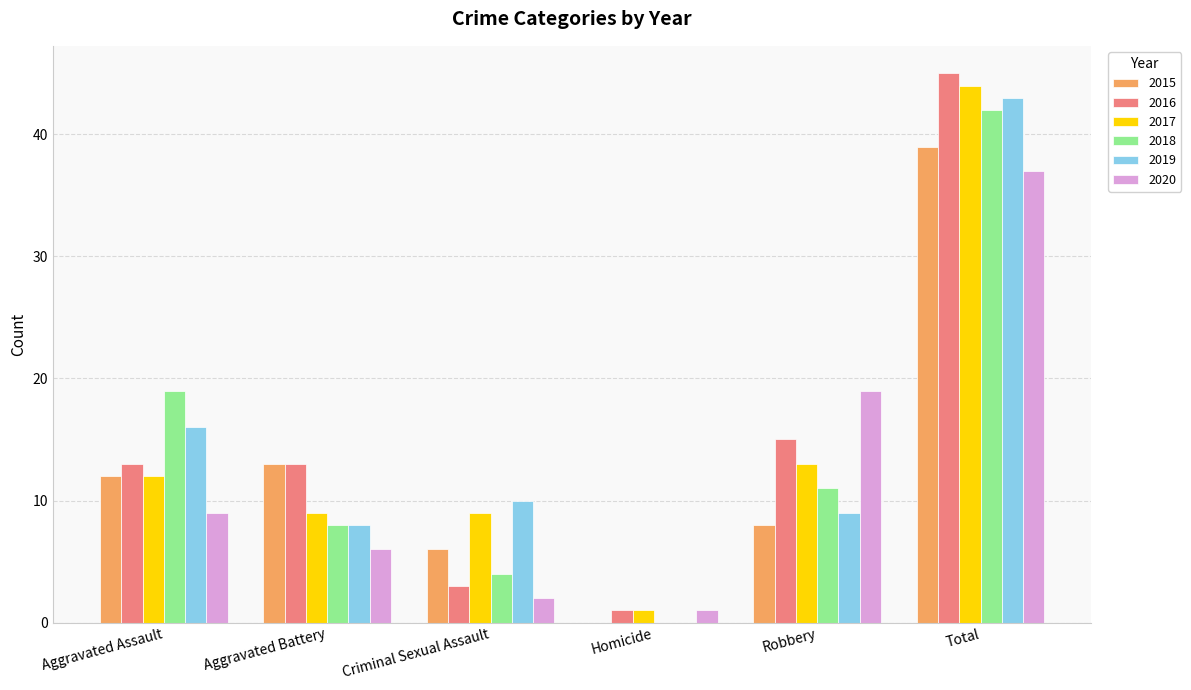

Between Aggravated Battery and Robbery, which series saw the biggest shift?

2020